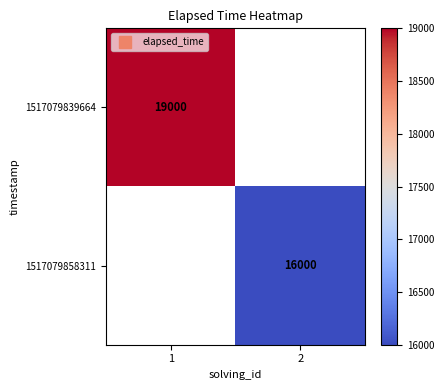

What is the minimum value shown in the chart?

16000.0